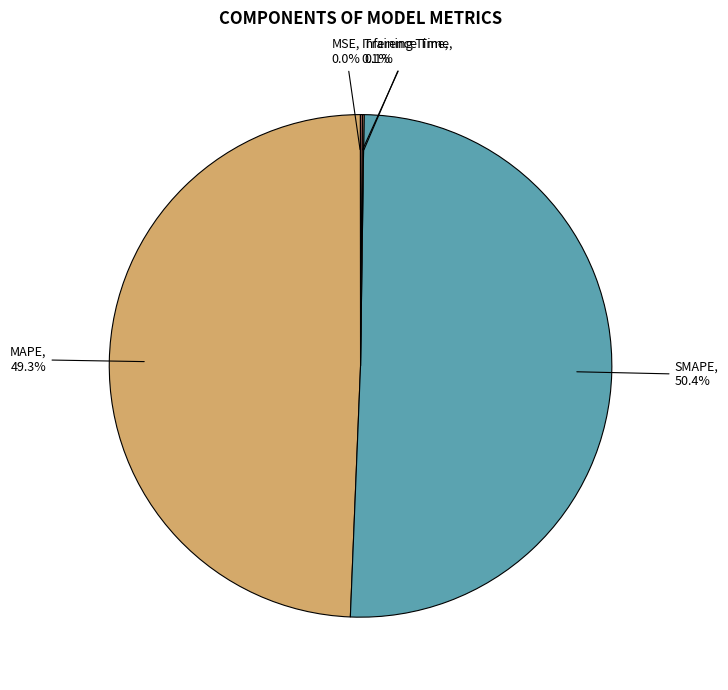

To the nearest percent, what percentage of the pie is SMAPE?

50%